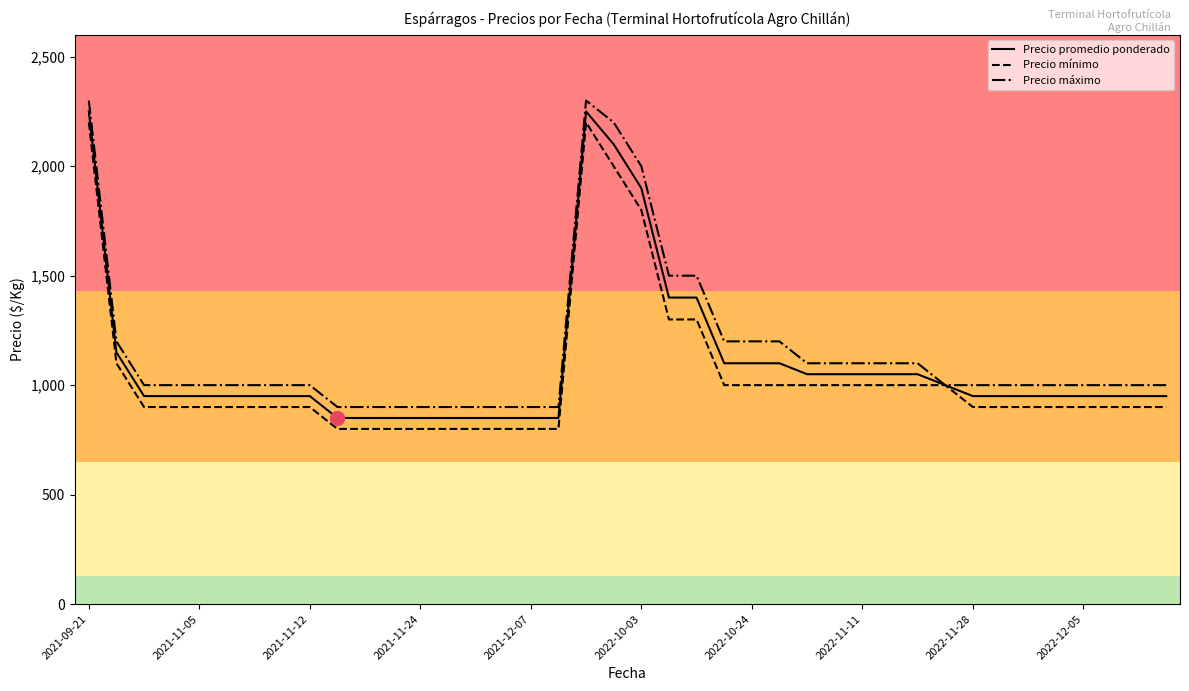

What is the minimum value for Precio máximo?

900